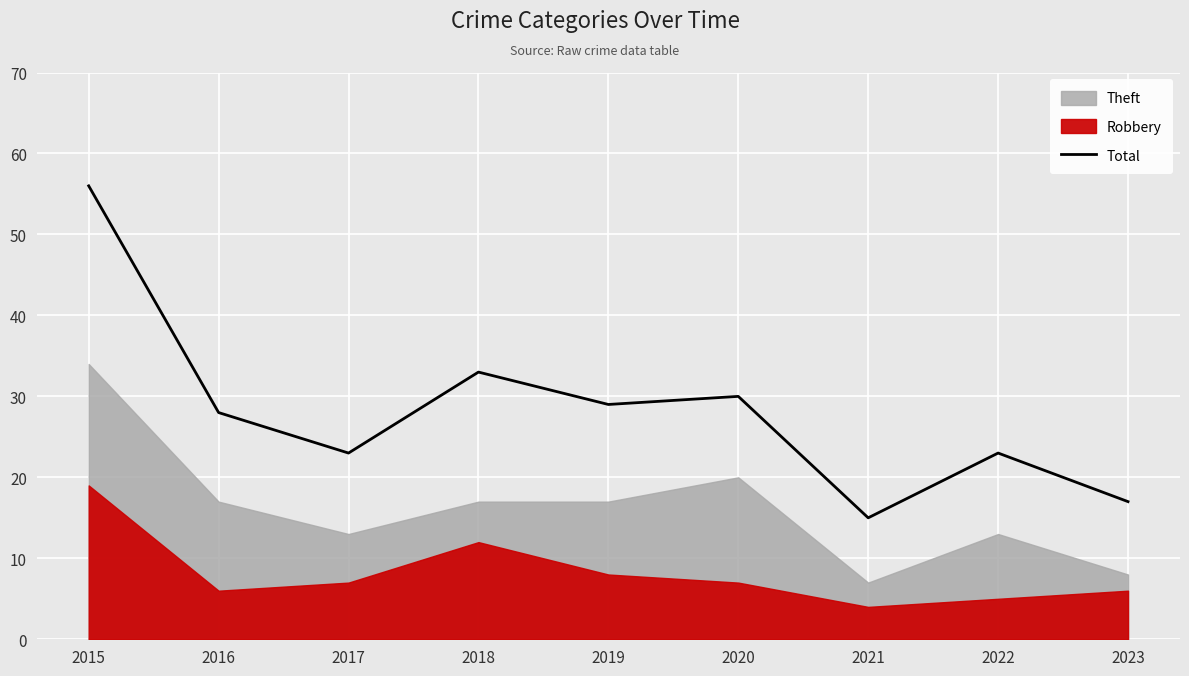

True or false: the data shows 29 at 2019.

True